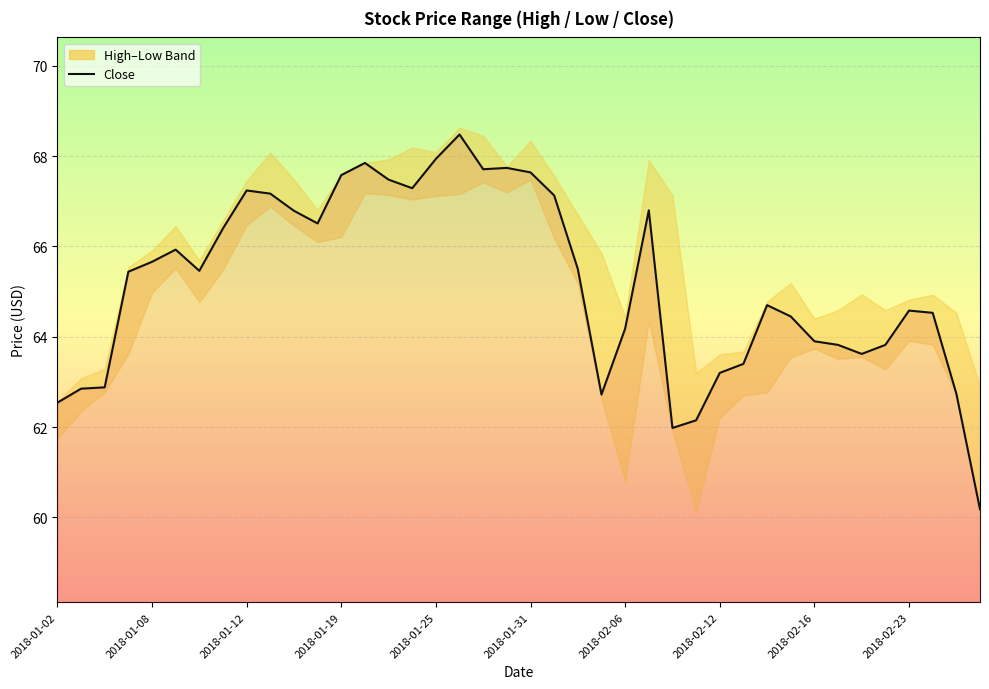

Between 17 and 2018-01-25, which is larger?

17